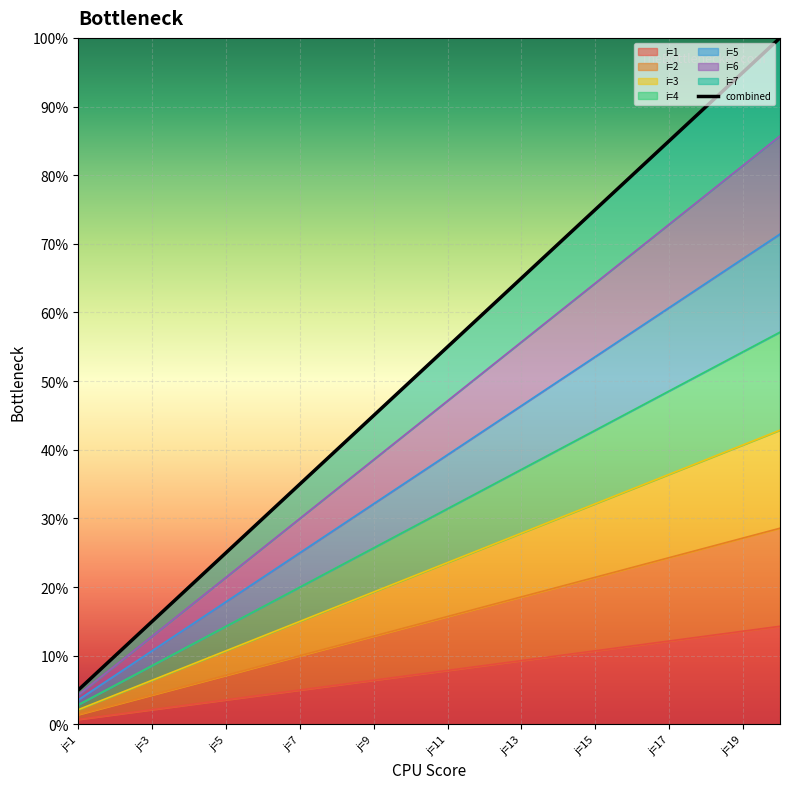

How many data points does each series have?

20